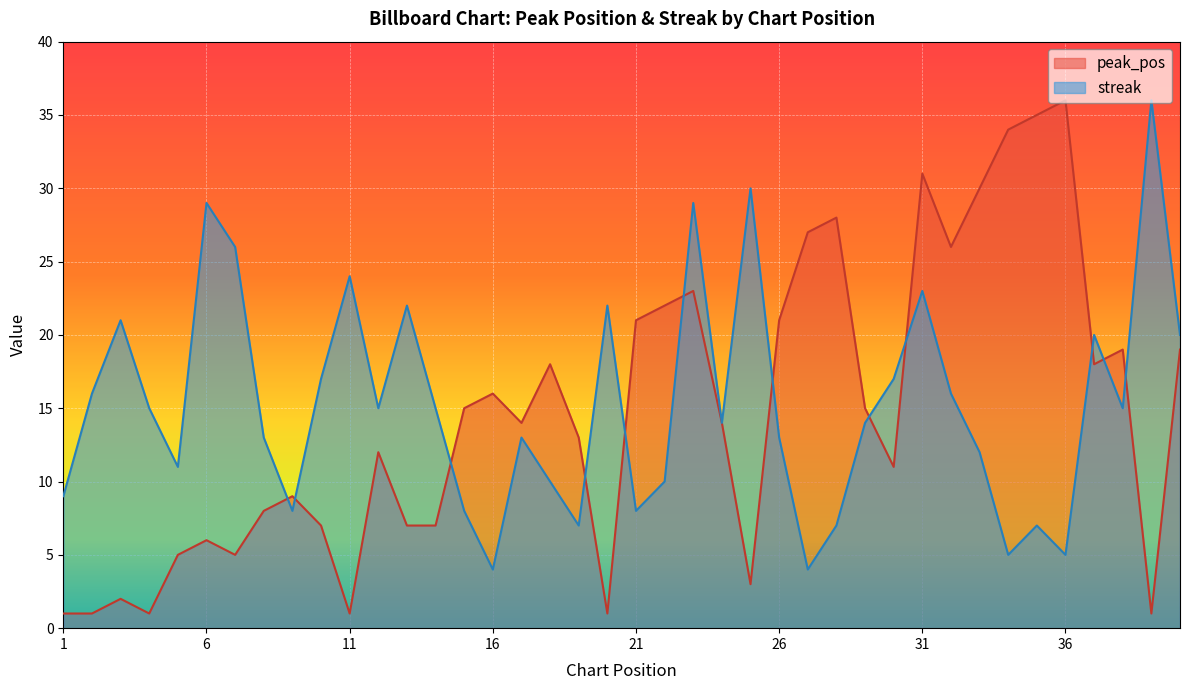

After their last crossing, which series has the higher values: peak_pos or streak?

streak